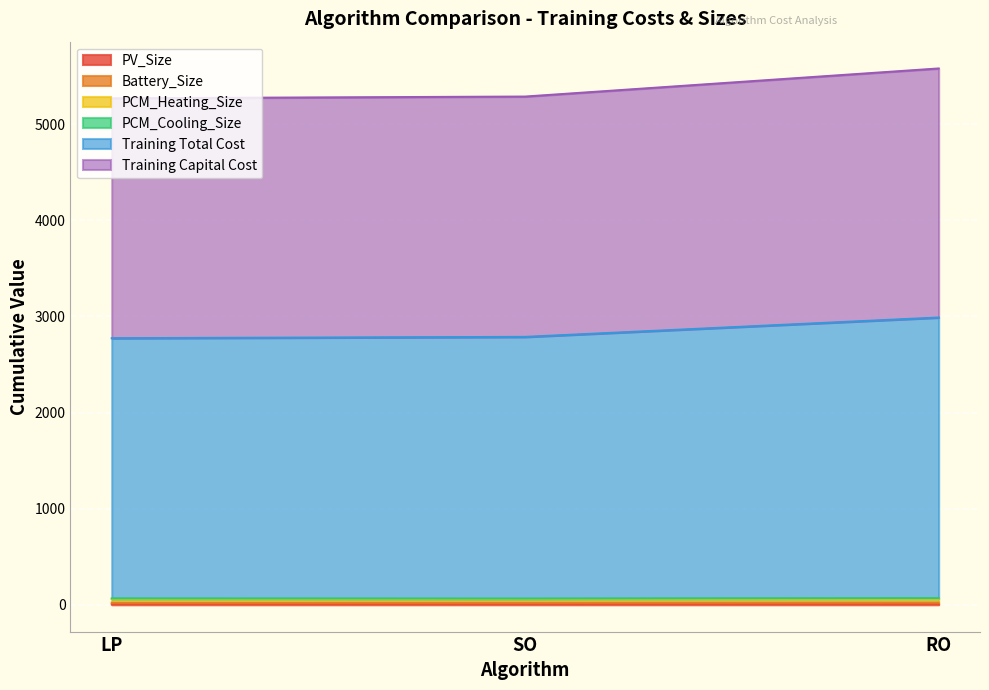

Between LP and RO, which is larger?

RO